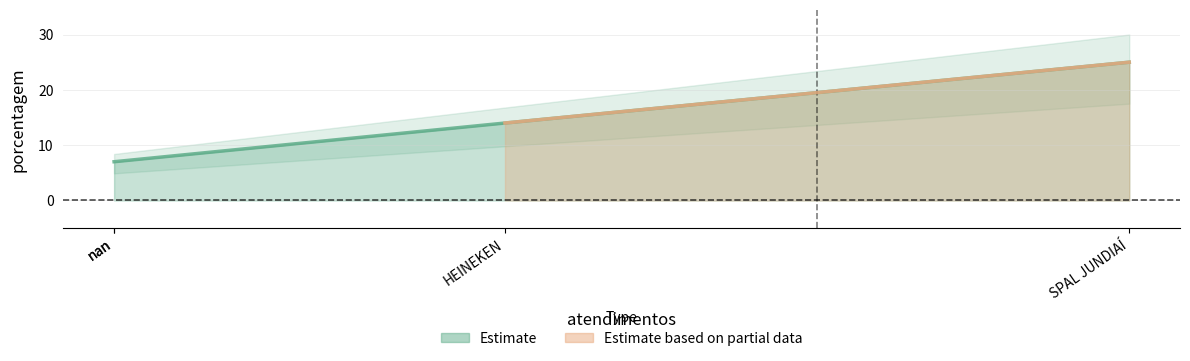

Is it true that the value at nan is 7?

True